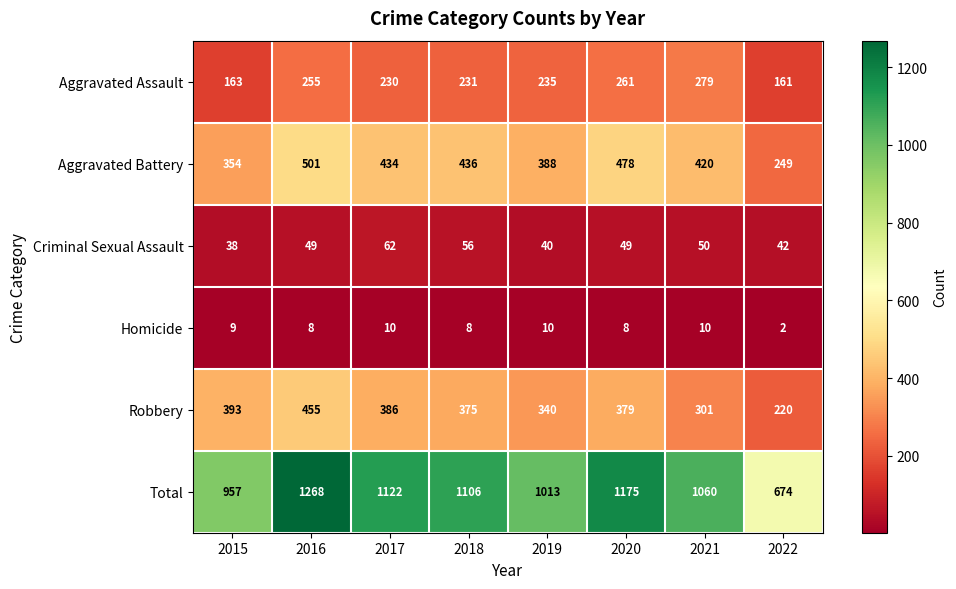

At which category does the chart reach its minimum across all series?

2022